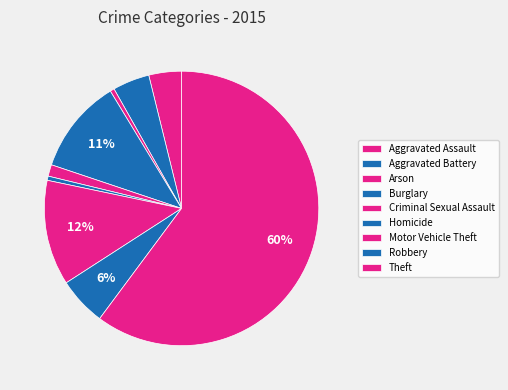

How many segments does this pie chart have?

9